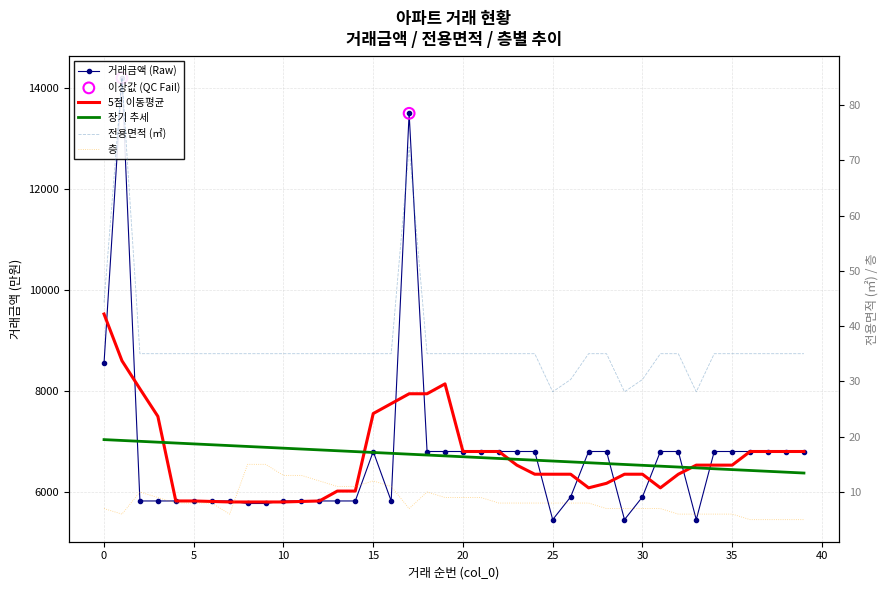

Which series contains the lowest Y value?

층